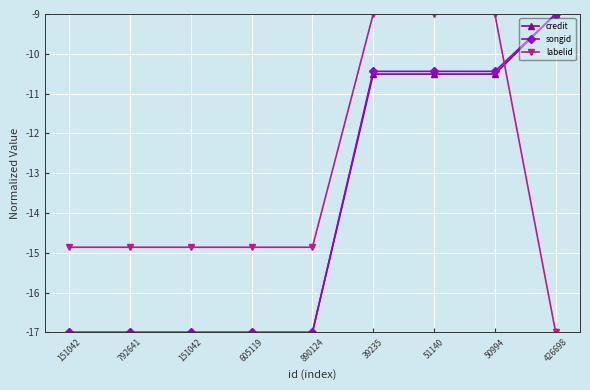

Rank the categories by songid value from highest to lowest.

426698, 39235, 51140, 50994, 151042, 792641, 151042, 605119, 890124